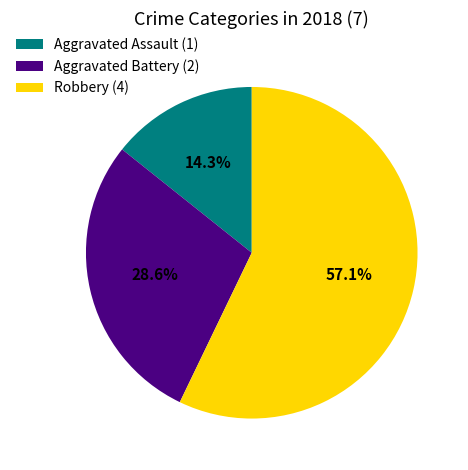

Which slice is the smallest?

Aggravated Assault